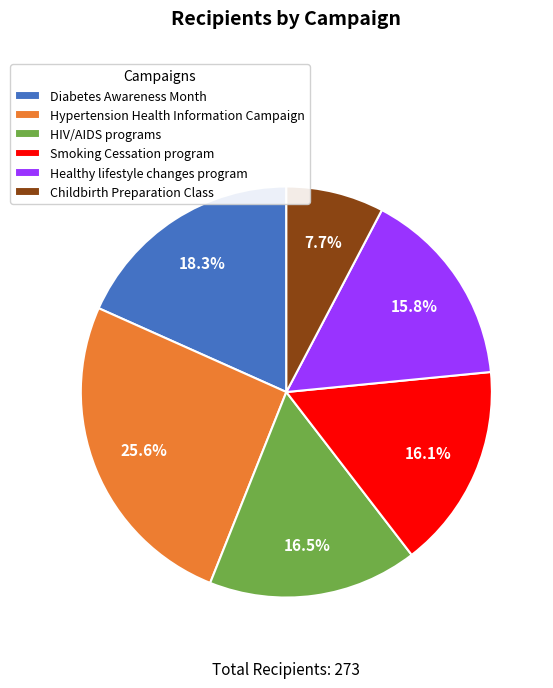

What percentage is NOT represented by Childbirth Preparation Class?

92.3%